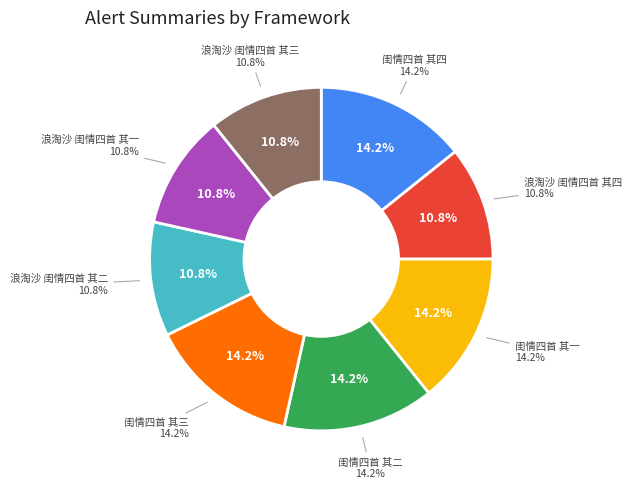

What is the total percentage of 闺情四首 其三 and 闺情四首 其四?

28.5%